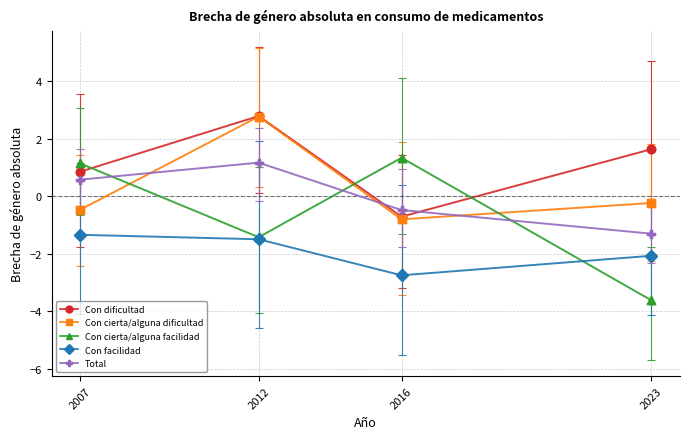

What are all the series names shown in the legend?

Con dificultad, Con cierta/alguna dificultad, Con cierta/alguna facilidad, Con facilidad, Total